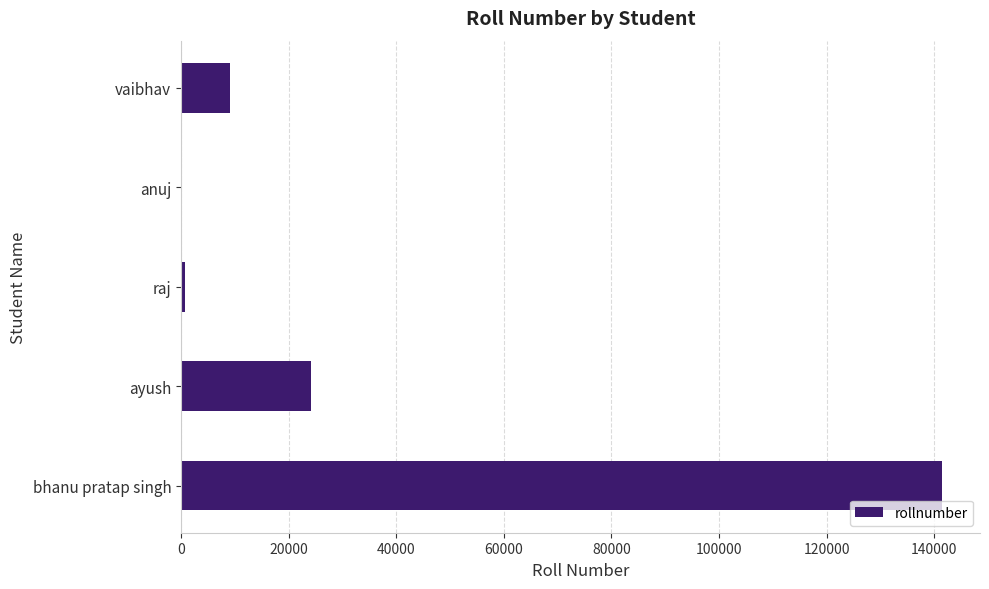

What is the ratio of the value at ayush to the value at vaibhav?

2.7